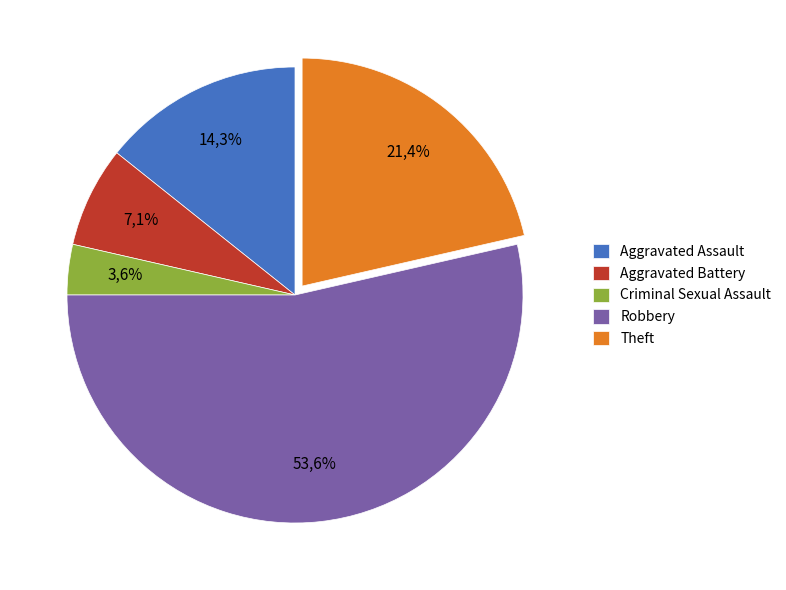

To the nearest percent, what is the average slice percentage?

20%